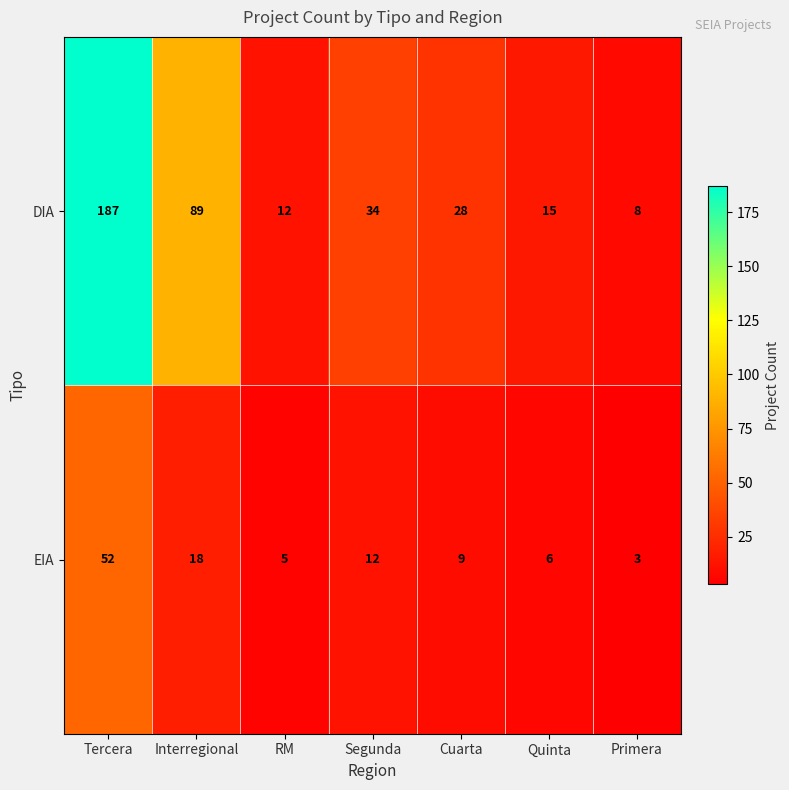

What is the approximate value of EIA at Quinta, to the nearest 10?

10